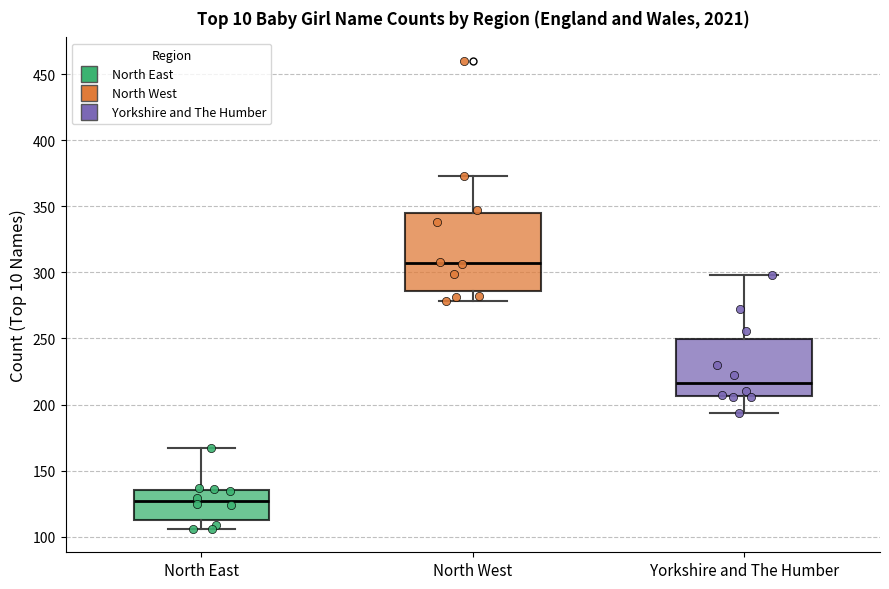

Which box's median line is the highest?

North West